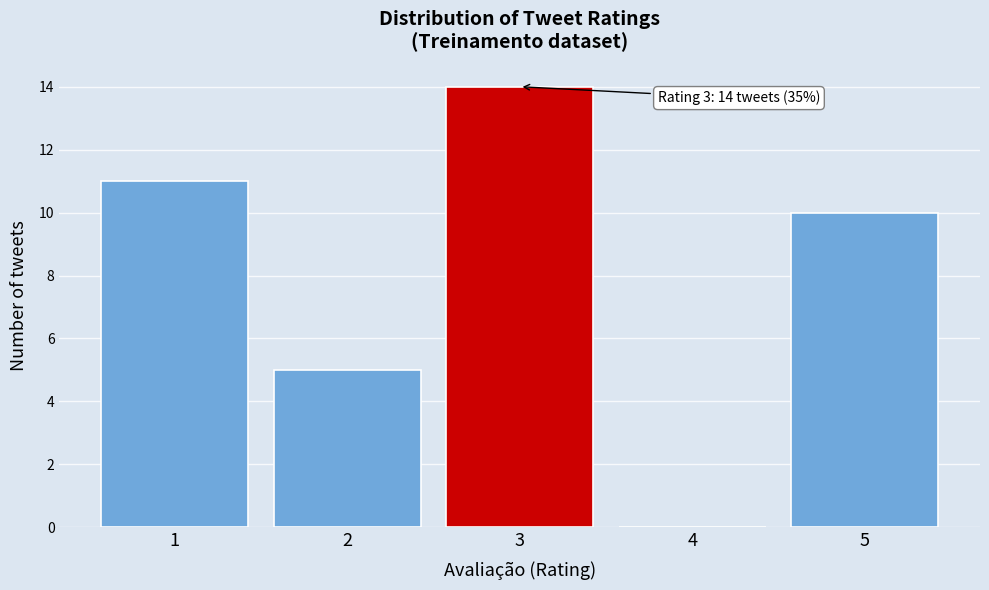

Reading right to left, what are all the values shown in this chart?

5=10	4=0	3=14	2=5	1=11